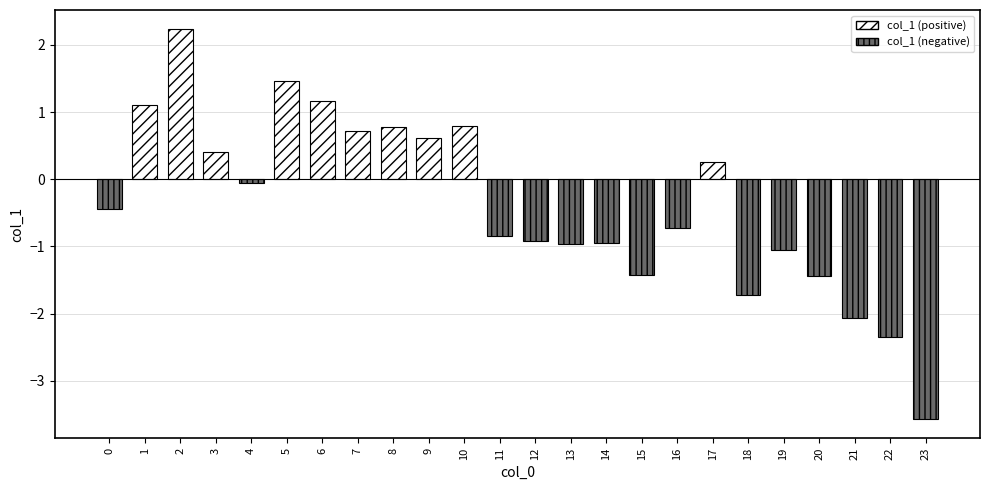

What is the sum of the values at 22 and 18?

-4.1